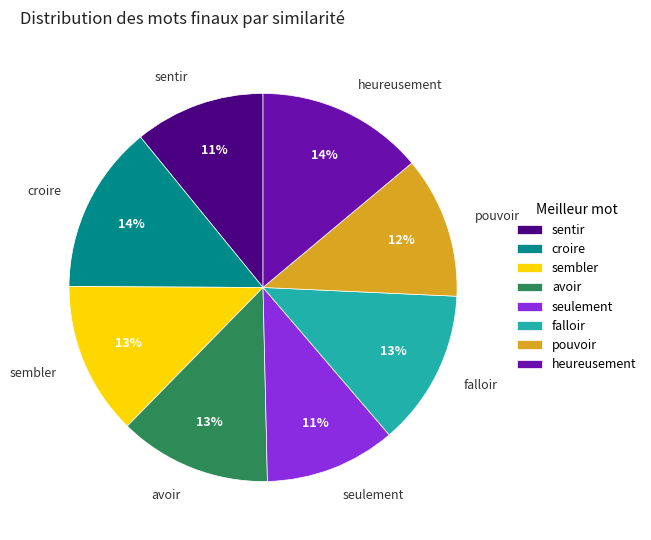

To the nearest percent, what portion does avoir represent?

13%